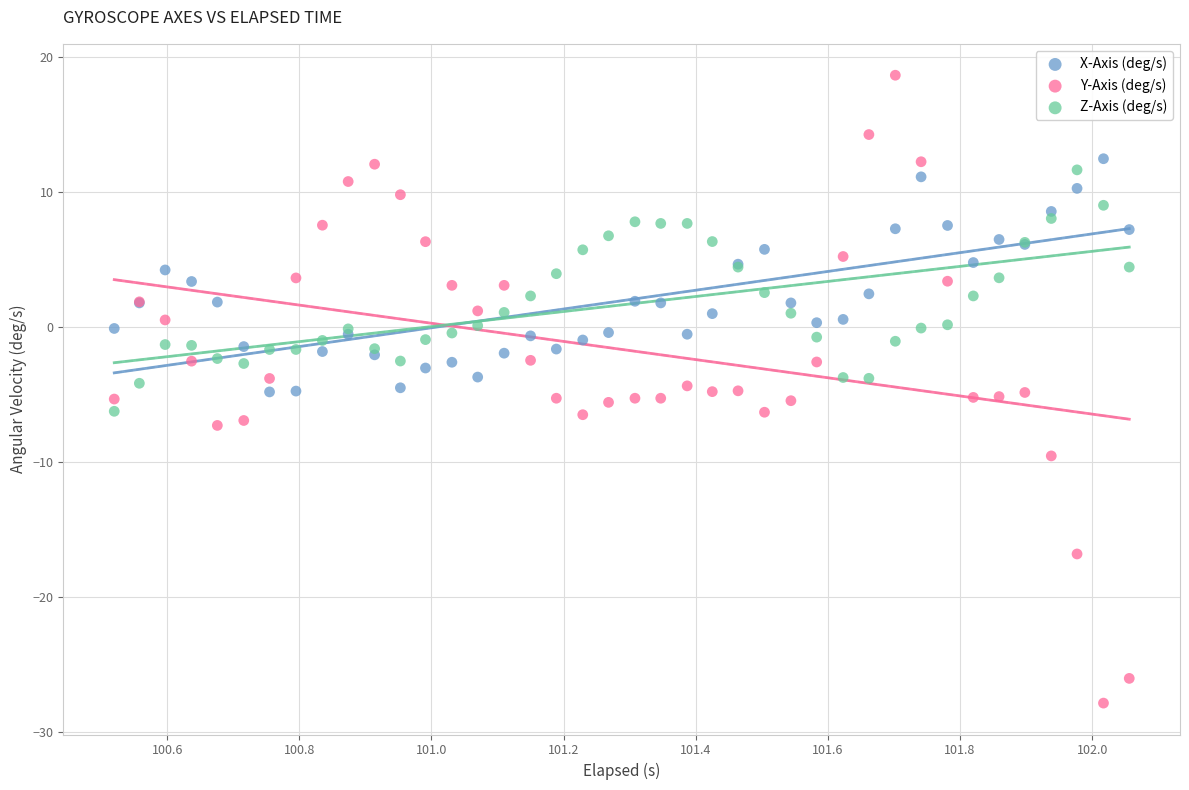

Which series has the widest spread of Y values?

Y-Axis (deg/s)